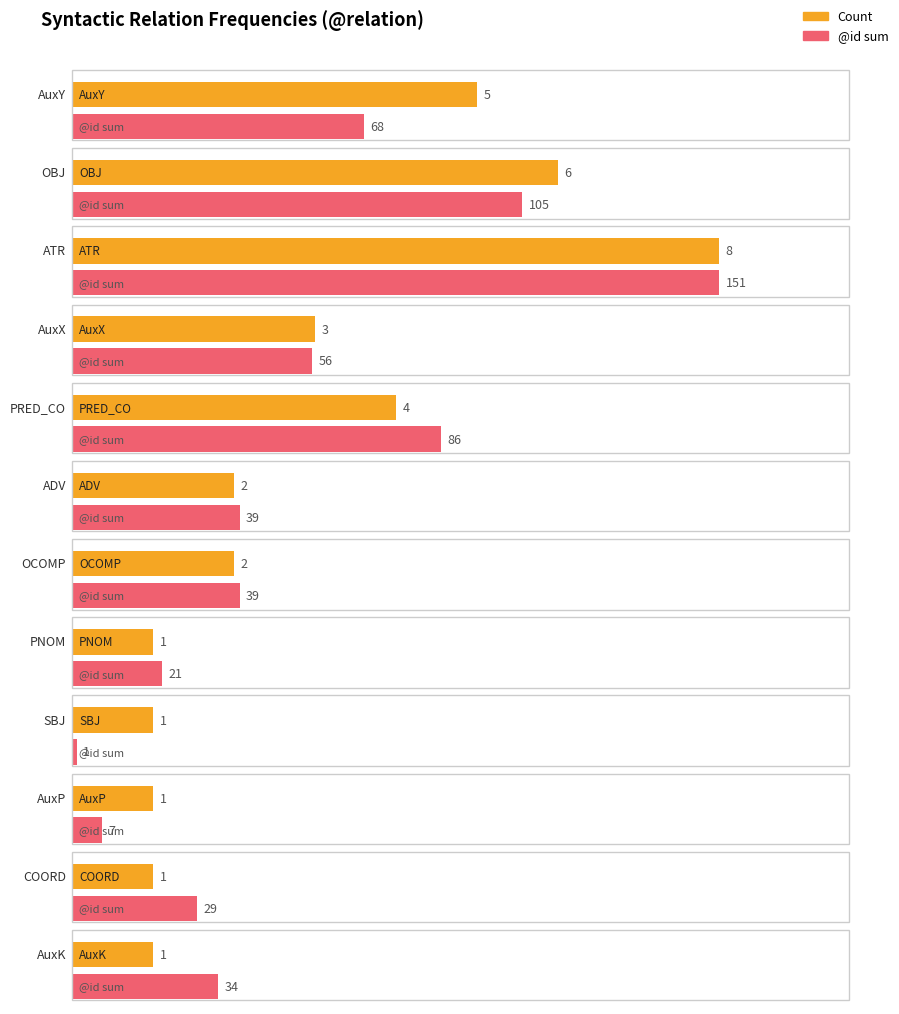

Count the values in the range 1 to 5.

10